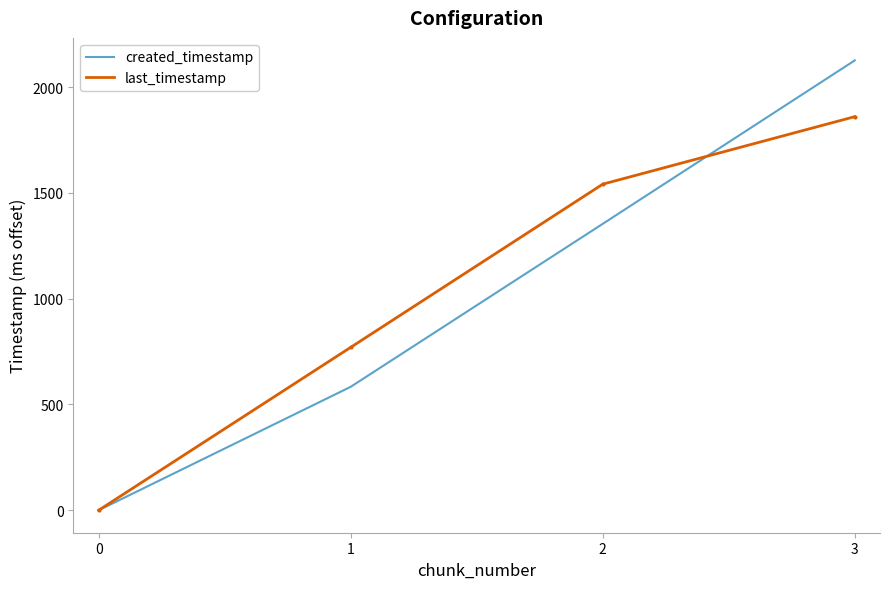

Is it true that last_timestamp equals 1196.4 at 0?

False